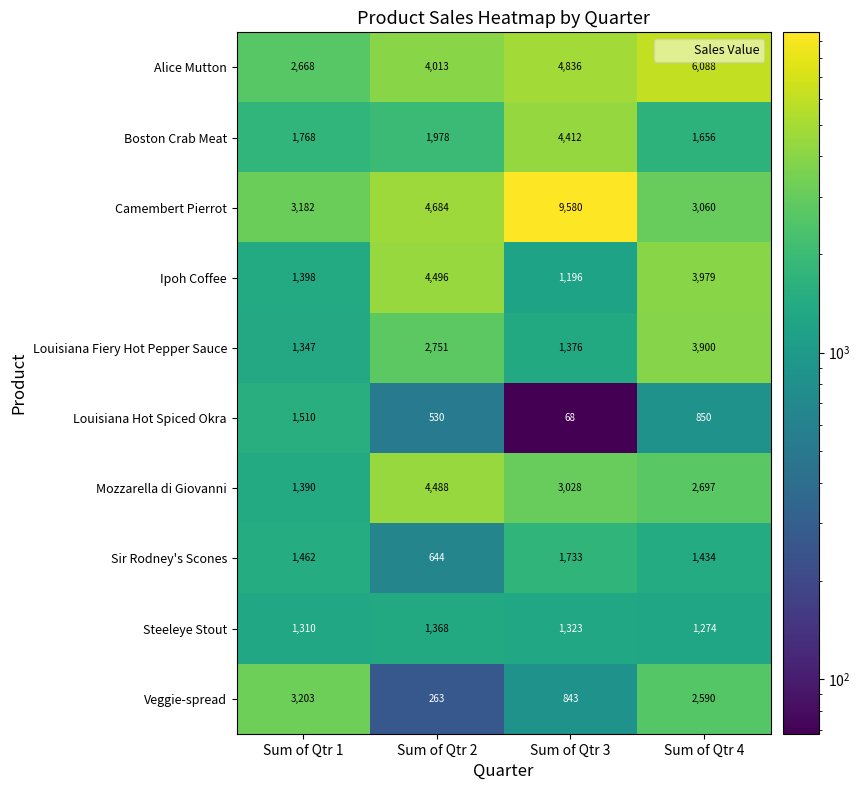

Is the value of Veggie-spread at Sum of Qtr 1 greater than the value of Camembert Pierrot at Sum of Qtr 4?

Yes